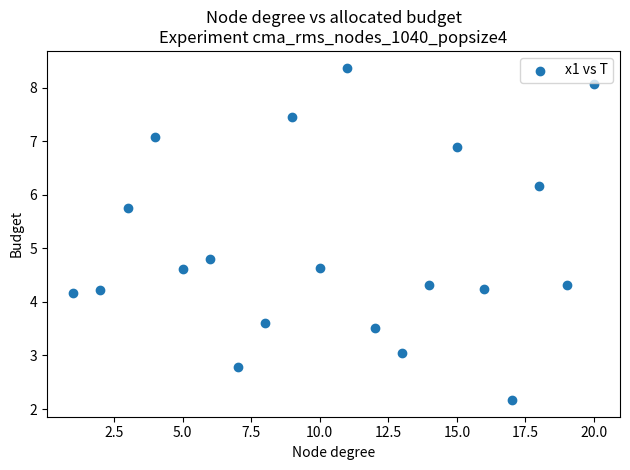

What Y value in the scatter plot is closest to 5?

4.8